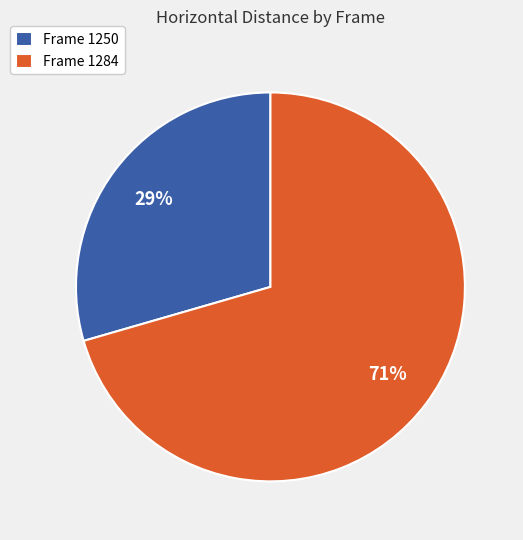

To the nearest percent, what percentage of the pie is Frame 1250?

29%